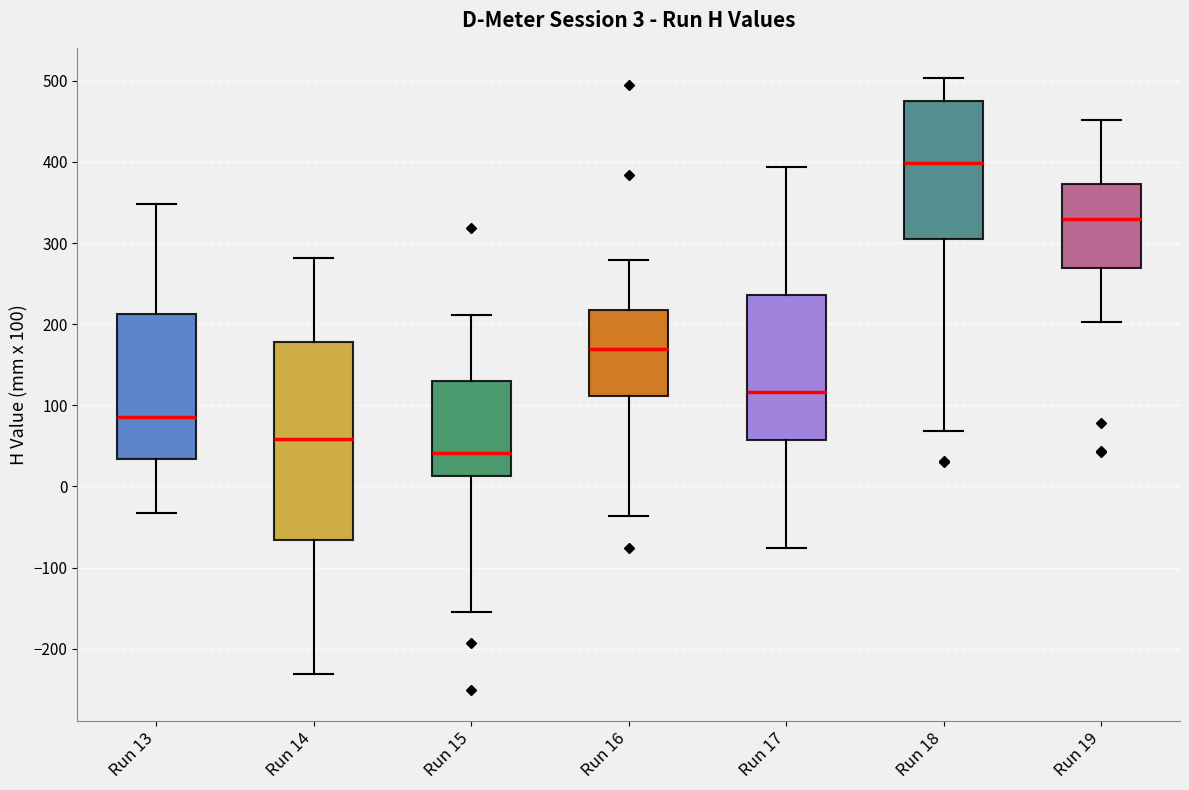

Which box's median line is the lowest?

Run 15